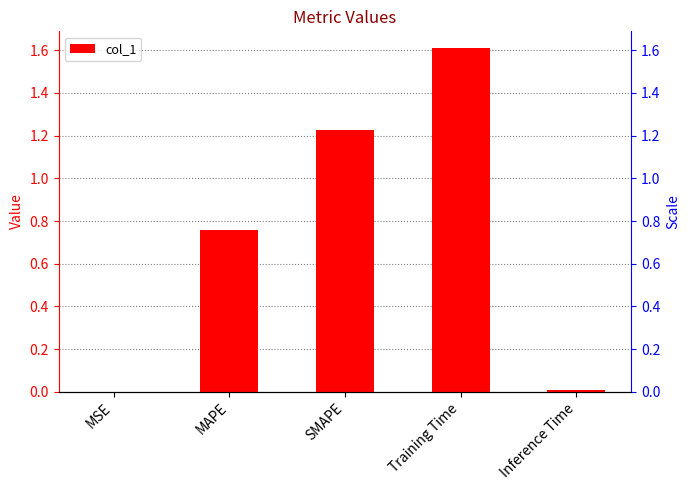

Reading left to right, extract all data points from this chart.

0.0	0.8	1.2	1.6	0.0